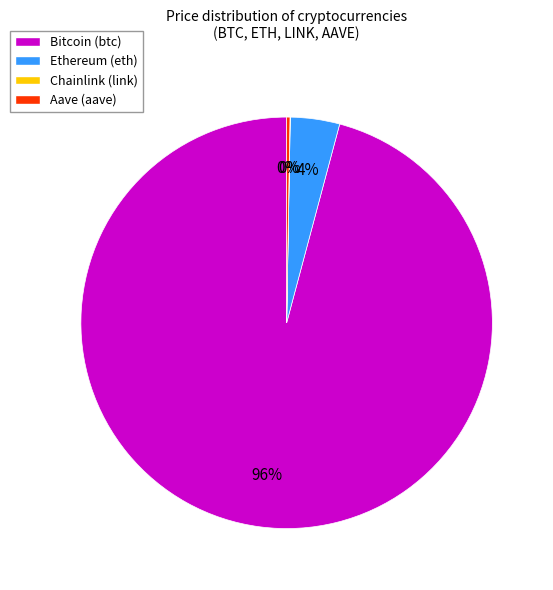

To the nearest percent, what is the difference between the largest and smallest slice percentages?

96%